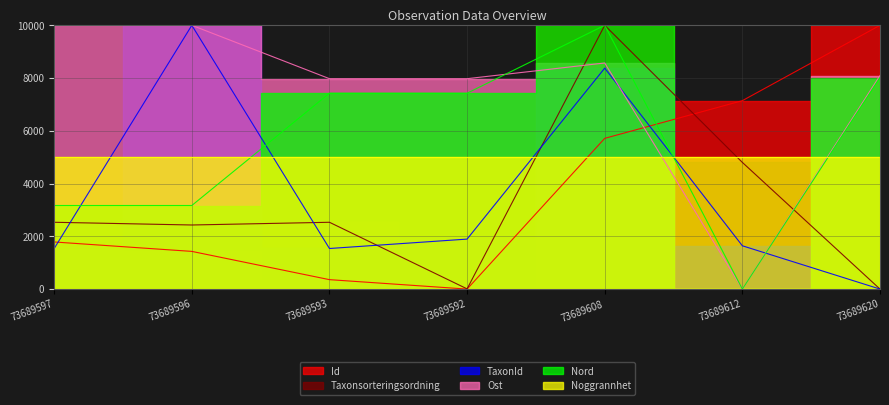

What is the approximate value of Ost at 73689596?

10000.0